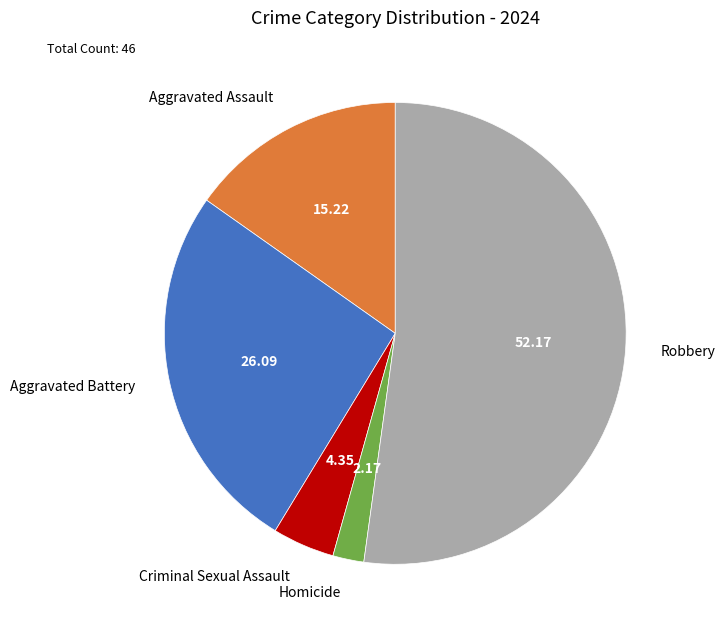

Rank the categories by value from lowest to highest.

Homicide, Criminal Sexual Assault, Aggravated Assault, Aggravated Battery, Robbery